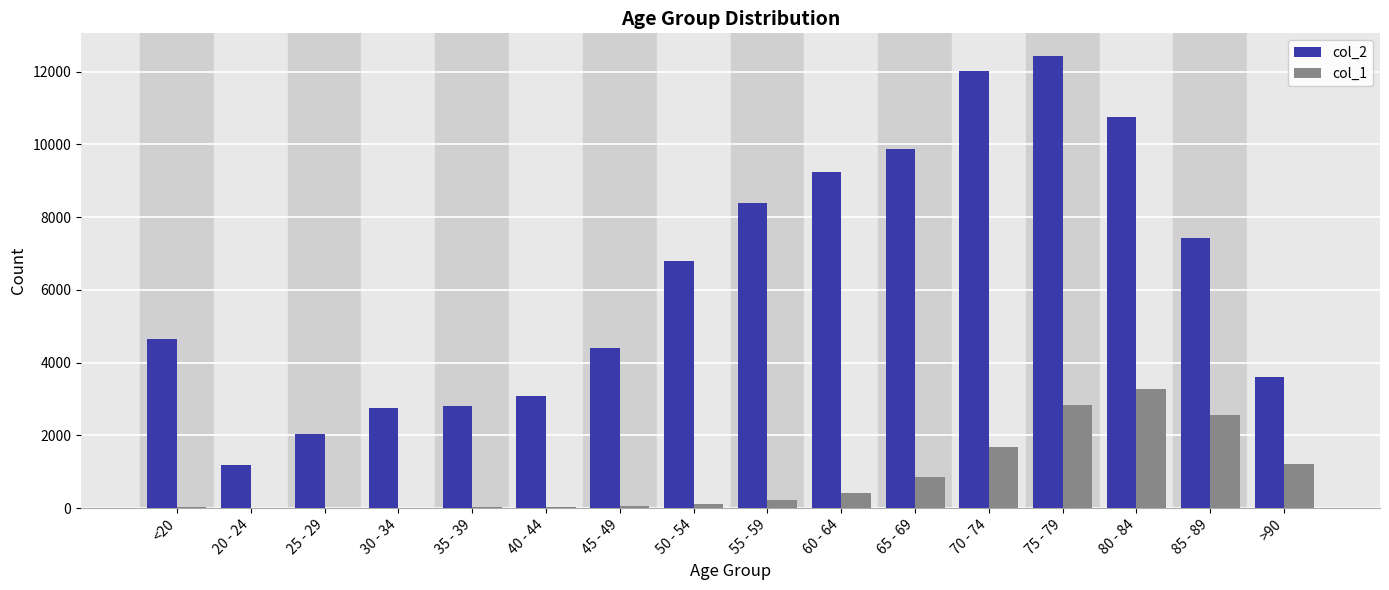

Which series has the largest total across all categories?

col_2